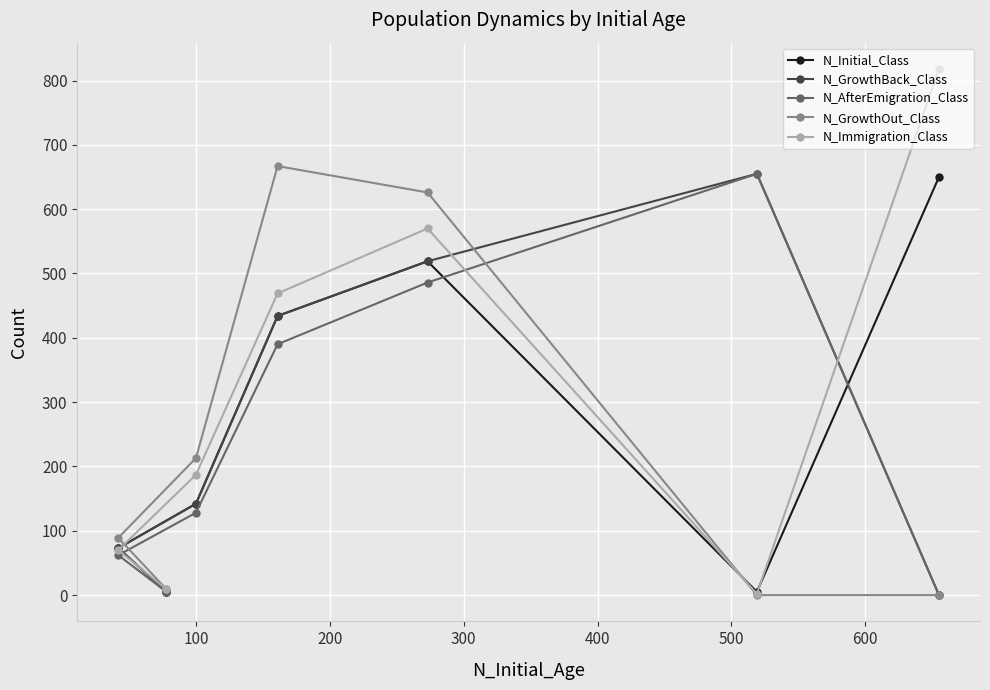

What is the value of the N_GrowthOut_Class point at the 5th from the left?

626